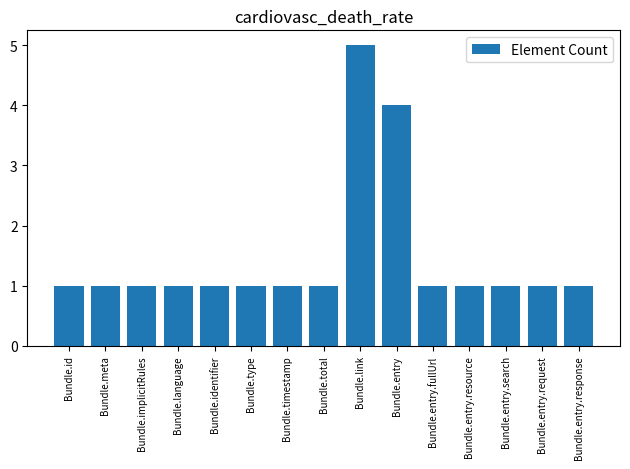

True or false: the data shows 1 at Bundle.entry.request.

True